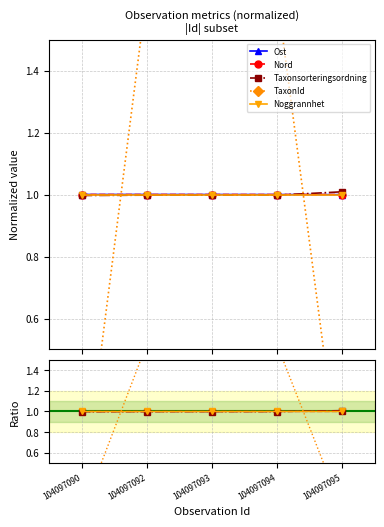

What is the value of the Noggrannhet point at the 3rd from the left?

1.0